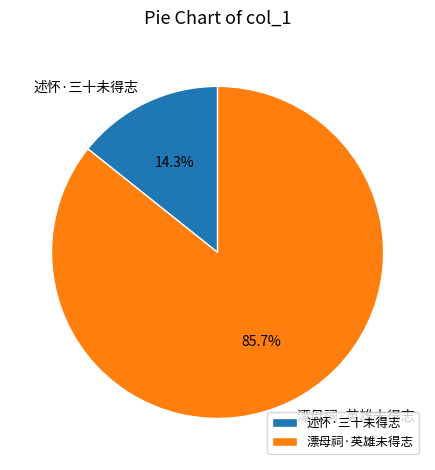

Count the number of slices in the pie.

2